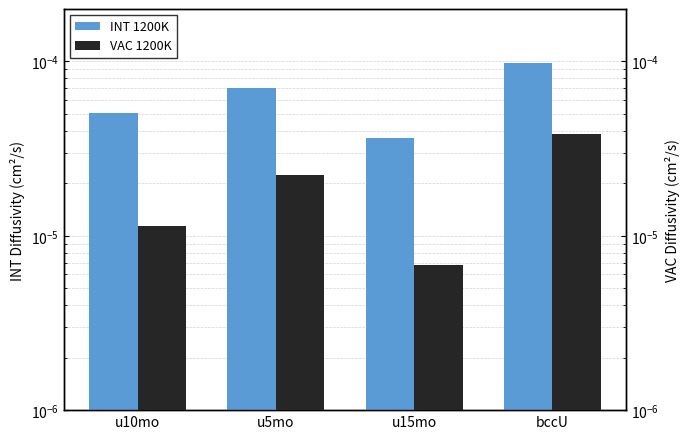

List the series in order of their peak value, lowest first.

VAC 1200K, INT 1200K